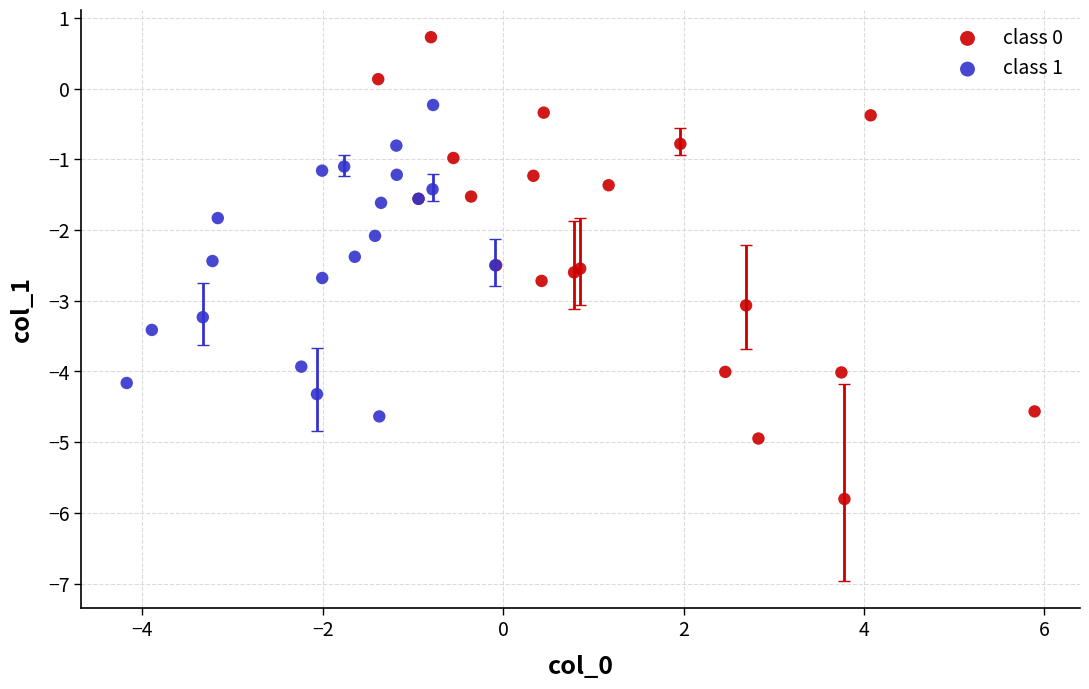

Which series reaches the maximum Y coordinate?

class 0